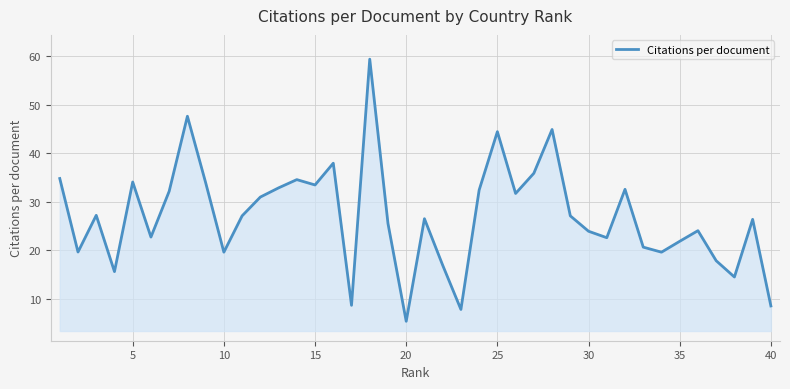

What is the maximum value shown in the chart?

59.4